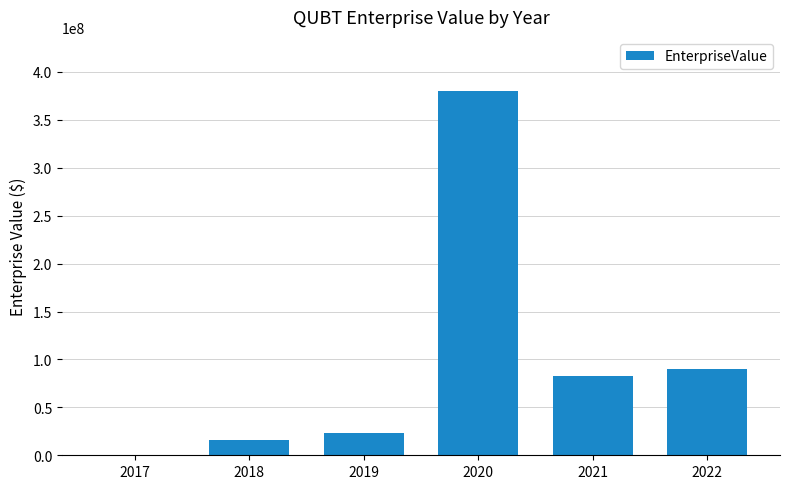

Reading left to right, list all the values displayed in this chart.

754992.0	15575900.0	23594038.0	379623663.6	82704166.2	90236506.3